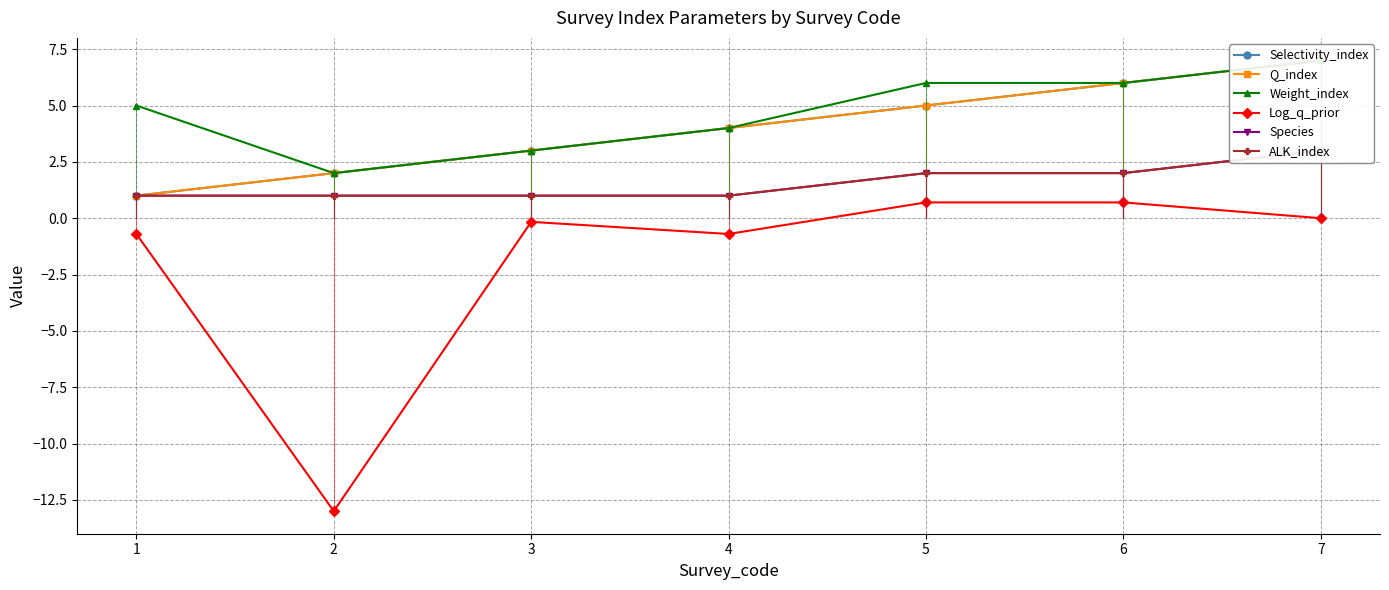

Count the Weight_index values in the range 3 to 6.

5